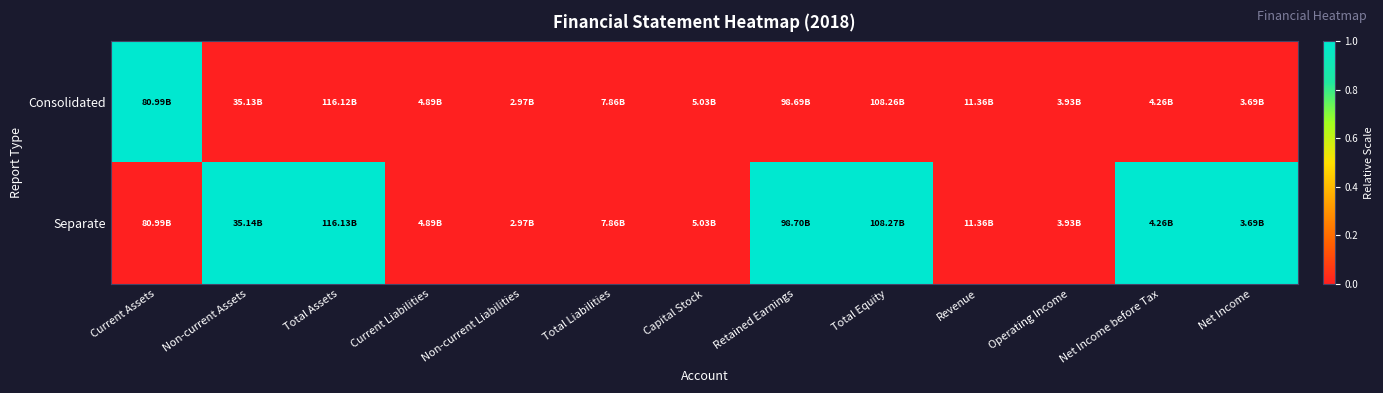

Reading left to right, list all the values displayed in this chart.

Consolidated: Current Assets=1	Non-current Assets=0	Total Assets=0	Current Liabilities=0	Non-current Liabilities=0	Total Liabilities=0	Capital Stock=0	Retained Earnings=0	Total Equity=0	Revenue=0	Operating Income=0	Net Income before Tax=0	Net Income=0
Separate: Current Assets=0	Non-current Assets=1	Total Assets=1	Current Liabilities=0	Non-current Liabilities=0	Total Liabilities=0	Capital Stock=0	Retained Earnings=1	Total Equity=1	Revenue=0	Operating Income=0	Net Income before Tax=1	Net Income=1